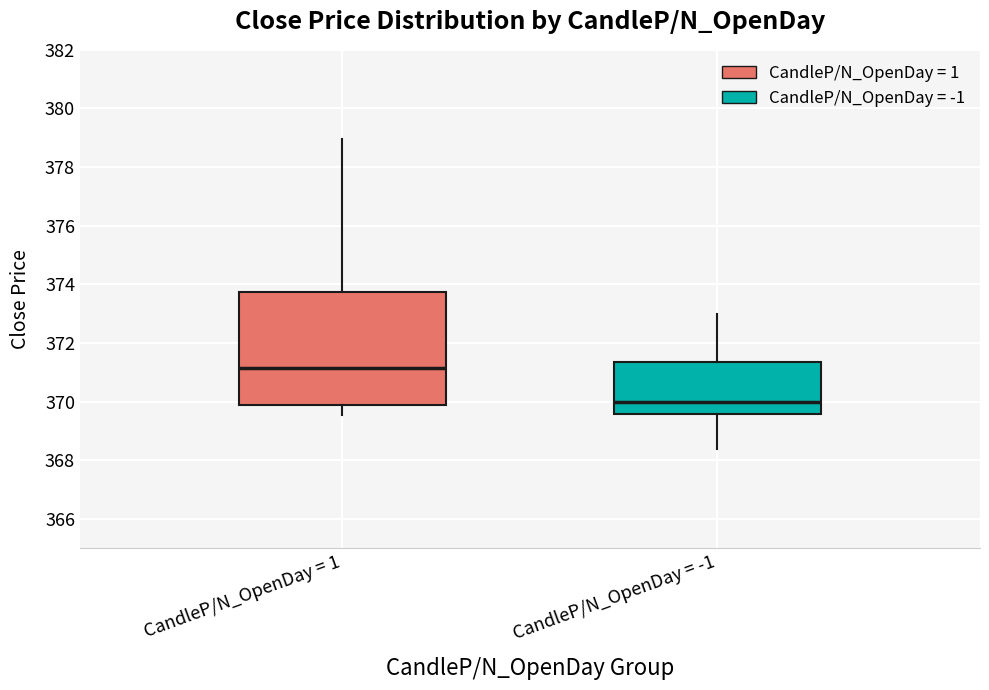

Where is the lower edge of the box for CandleP/N_OpenDay = 1 on the y-axis? The values are not printed on the chart, so give them approximately, as read against the axis.

370.0